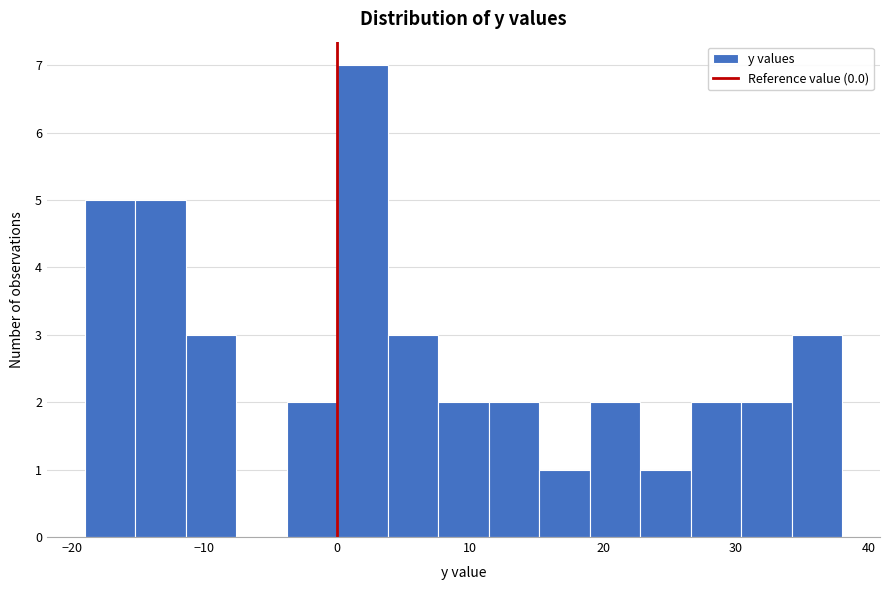

Around what value on the x-axis is the tallest bar? Give the approximate position of its centre, as read against the axis.

2